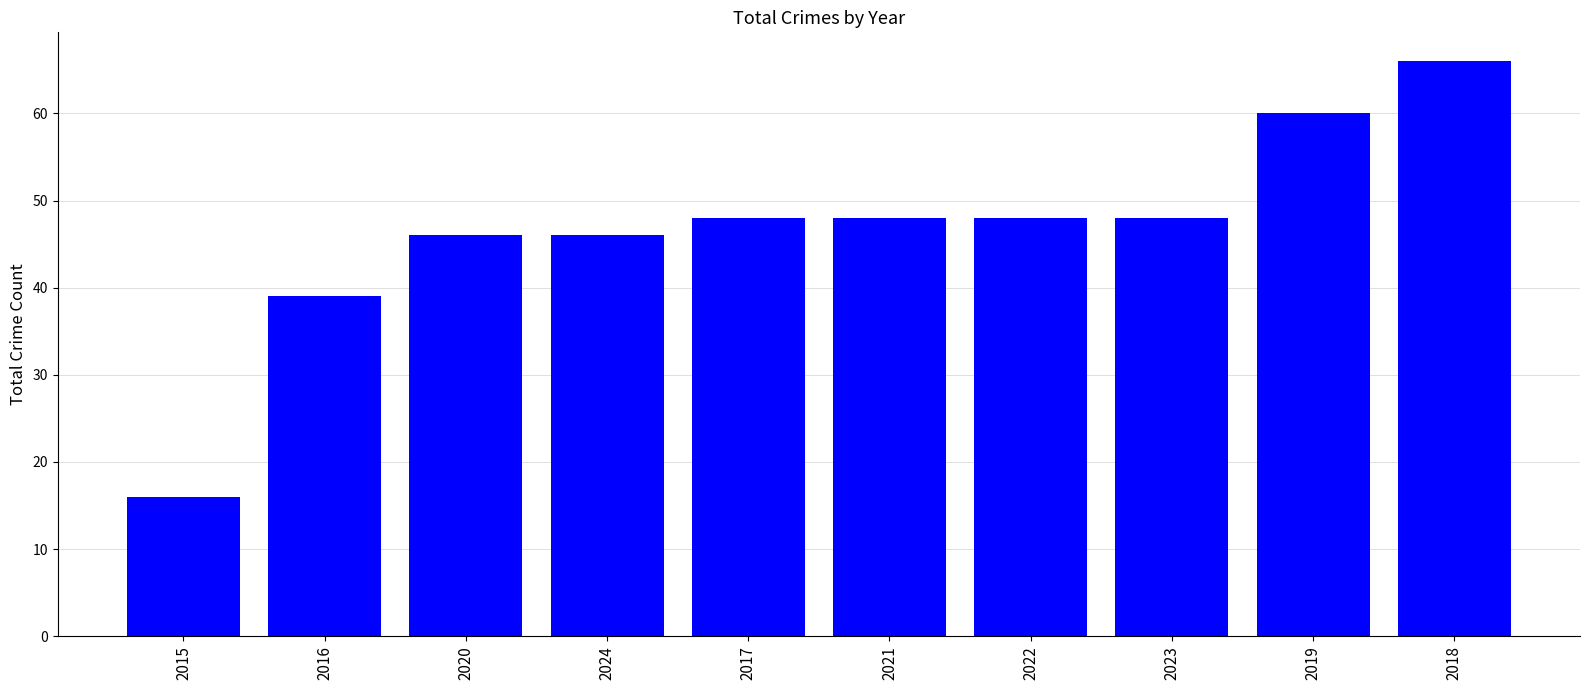

Are the bars grouped side by side (vs. stacked)?

No